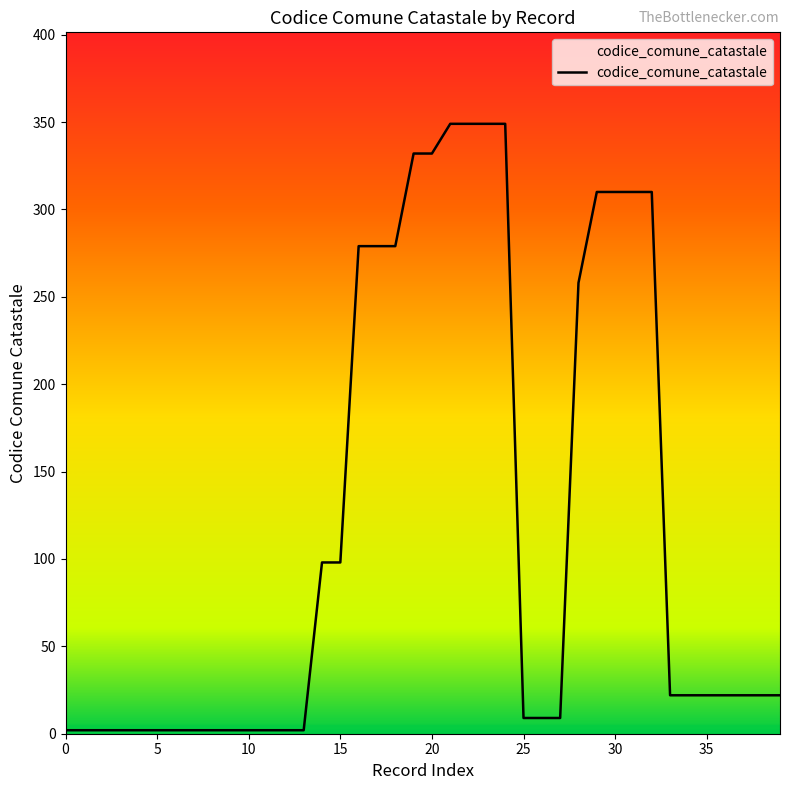

What is the greatest value displayed?

349